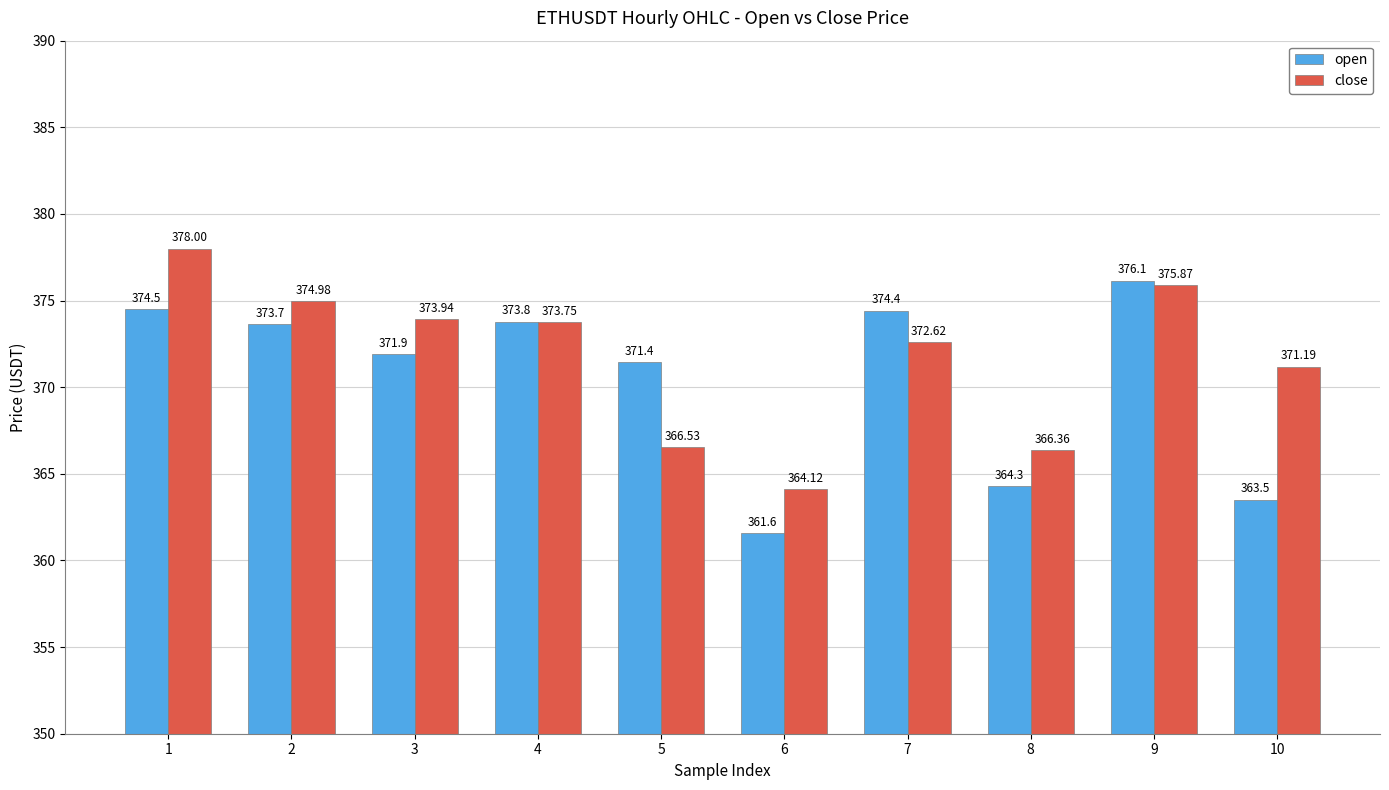

What is the approximate value of open at 9?

376.1